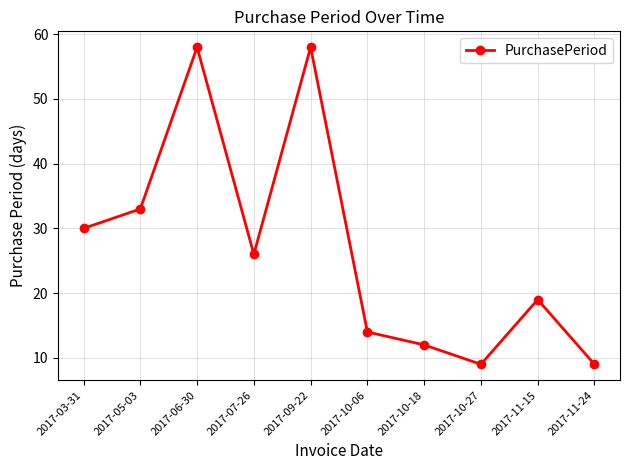

What is the greatest value displayed?

58